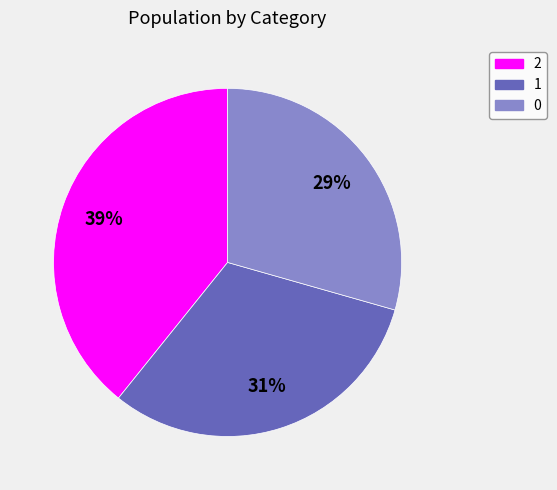

Is there a majority slice in this chart?

No